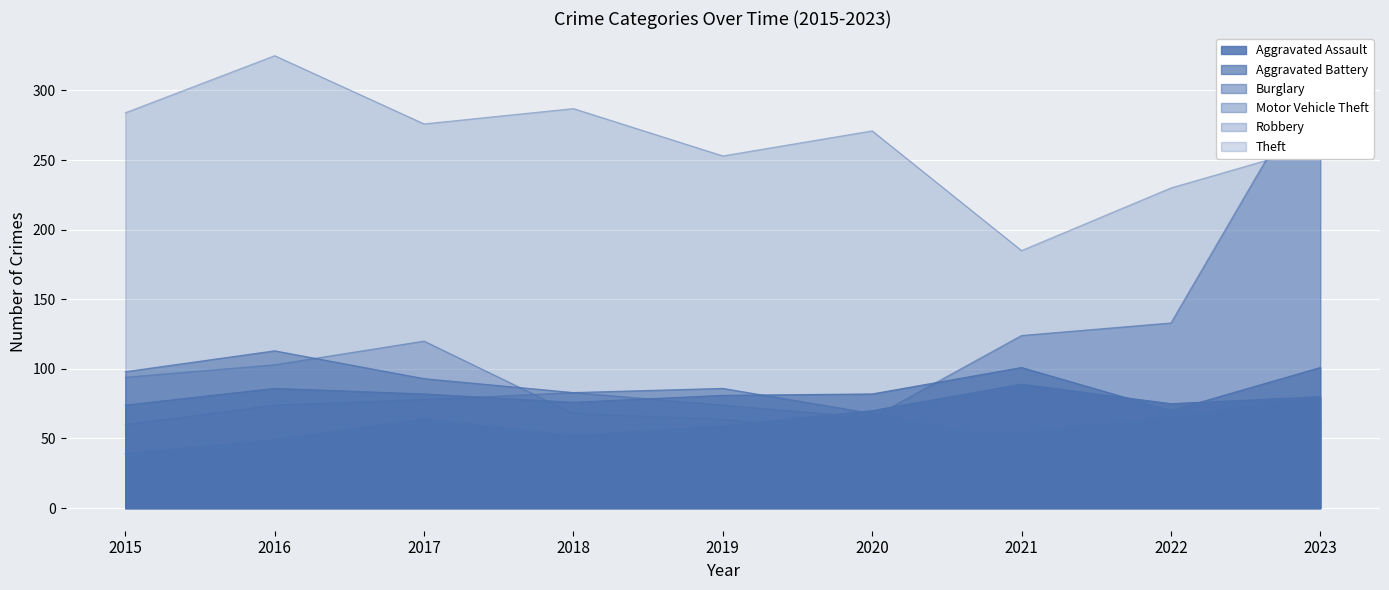

Which category has the highest value across all series?

2016